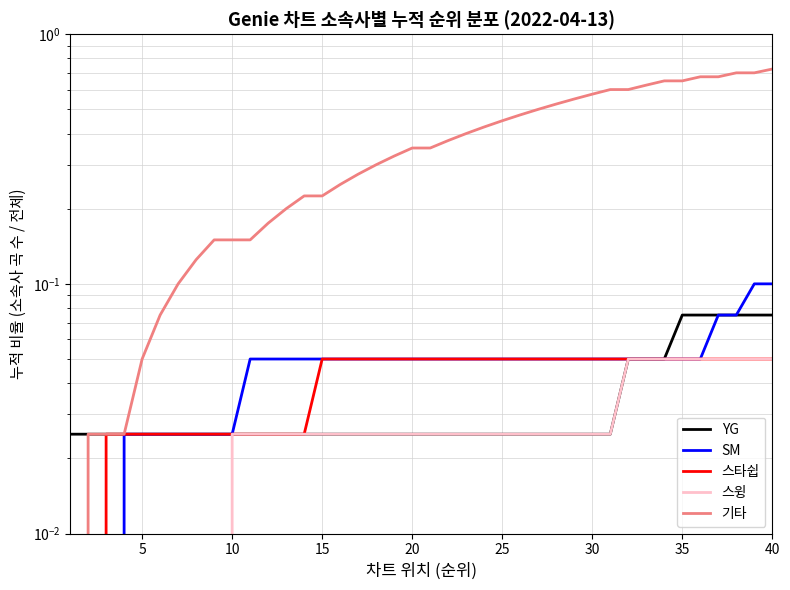

True or false: 스타쉽 and SM intersect in this chart.

False